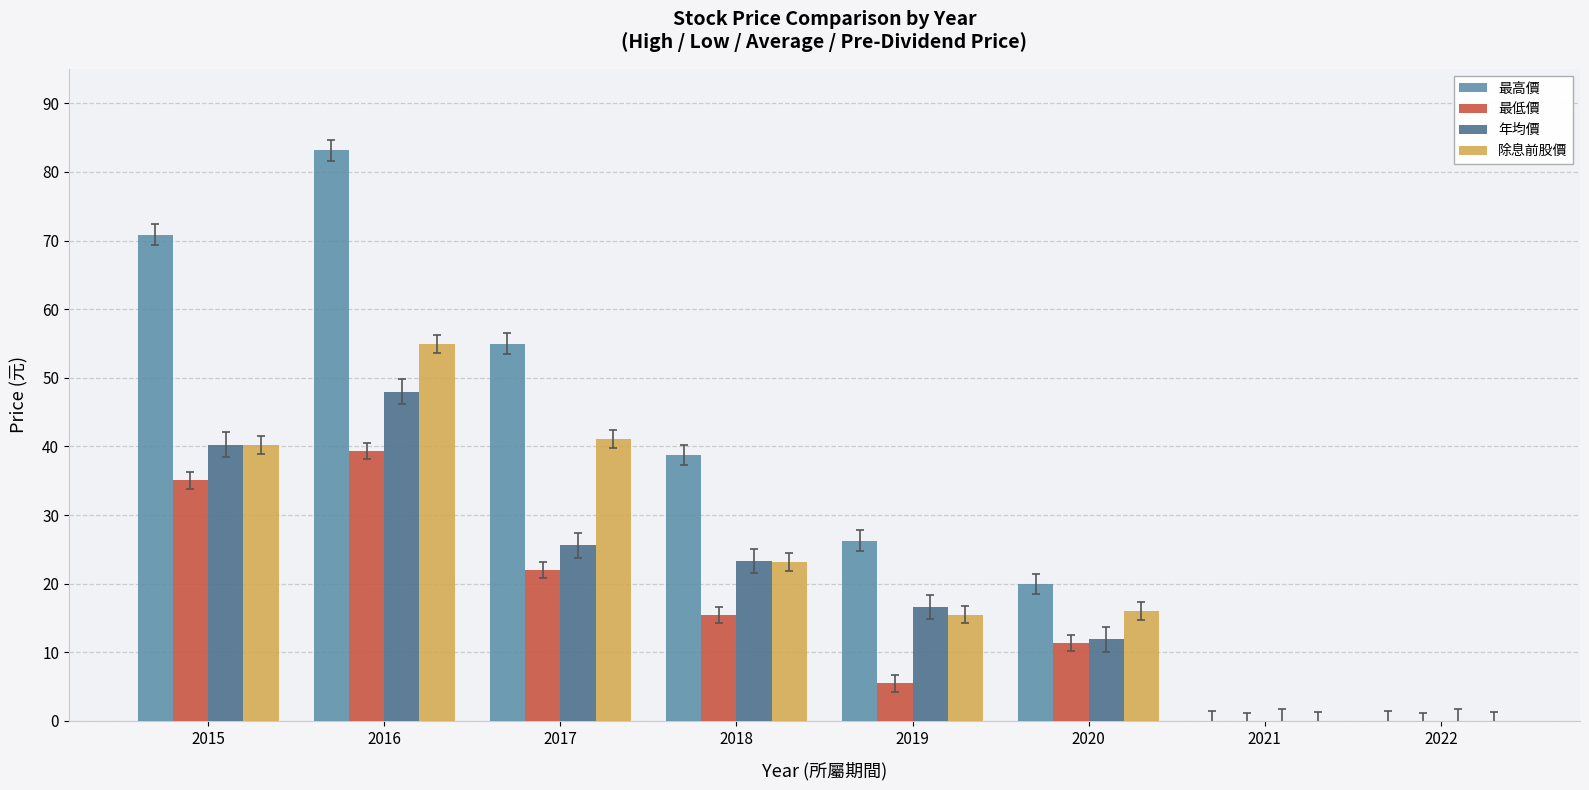

How many groups of bars are there?

8